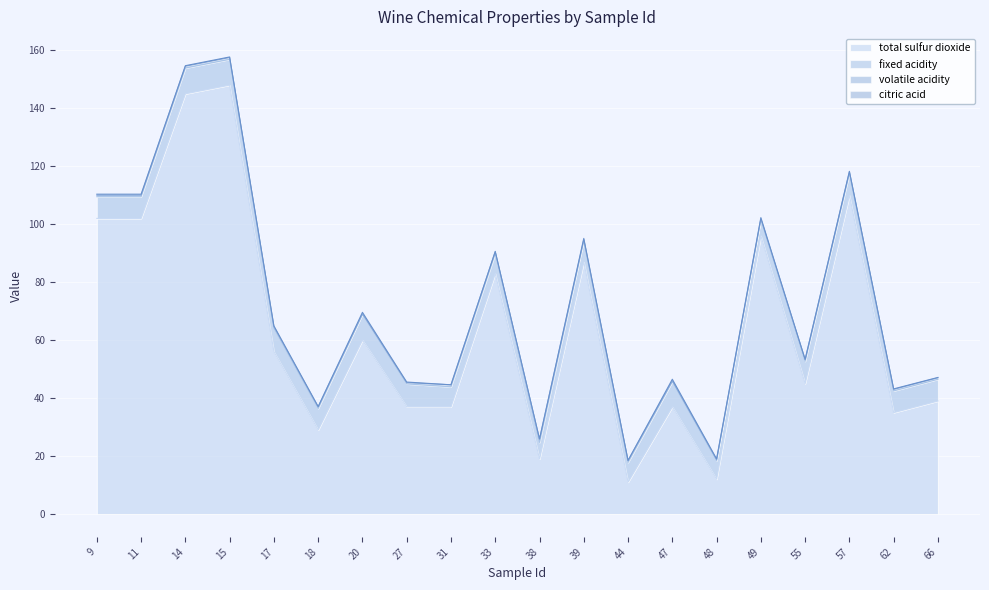

Reading right to left, list all the values displayed in this chart.

total sulfur dioxide: 66=39.0	62=35.0	57=110.0	55=45.0	49=96.0	48=12.0	47=37.0	44=11.0	39=87.0	38=19.0	33=83.0	31=37.0	27=37.0	20=60.0	18=29.0	17=56.0	15=148.0	14=145.0	11=102.0	9=102.0
fixed acidity: 66=7.5	62=7.5	57=7.5	55=7.7	49=5.6	48=6.4	47=8.7	44=6.8	39=7.3	38=5.7	33=6.9	31=6.9	27=7.9	20=8.9	18=7.4	17=8.1	15=8.9	14=8.9	11=7.5	9=7.5
volatile acidity: 66=0.5	62=0.5	57=0.6	55=0.6	49=0.3	48=0.4	47=0.3	44=0.7	39=0.5	38=1.1	33=0.6	31=0.7	27=0.4	20=0.2	18=0.6	17=0.6	15=0.6	14=0.6	11=0.5	9=0.5
citric acid: 66=0.1	62=0.2	57=0.1	55=0.0	49=0.4	48=0.2	47=0.5	44=0.0	39=0.4	38=0.1	33=0.1	31=0.0	27=0.2	20=0.5	18=0.1	17=0.3	15=0.2	14=0.2	11=0.4	9=0.4